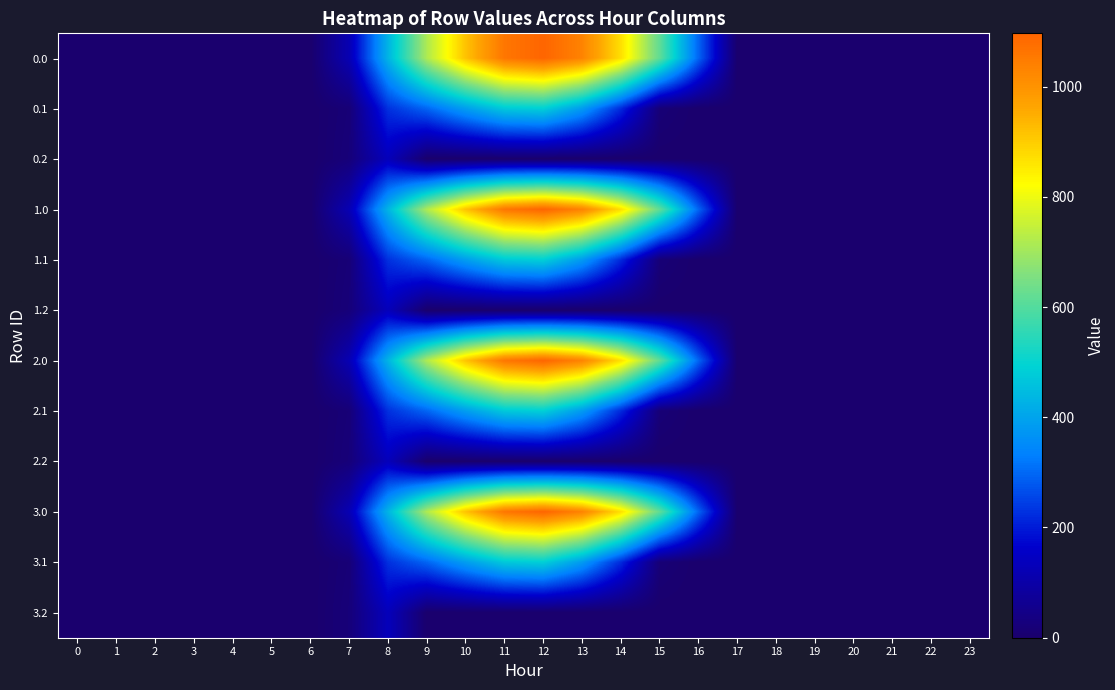

At which category is the sum across all series the highest?

12